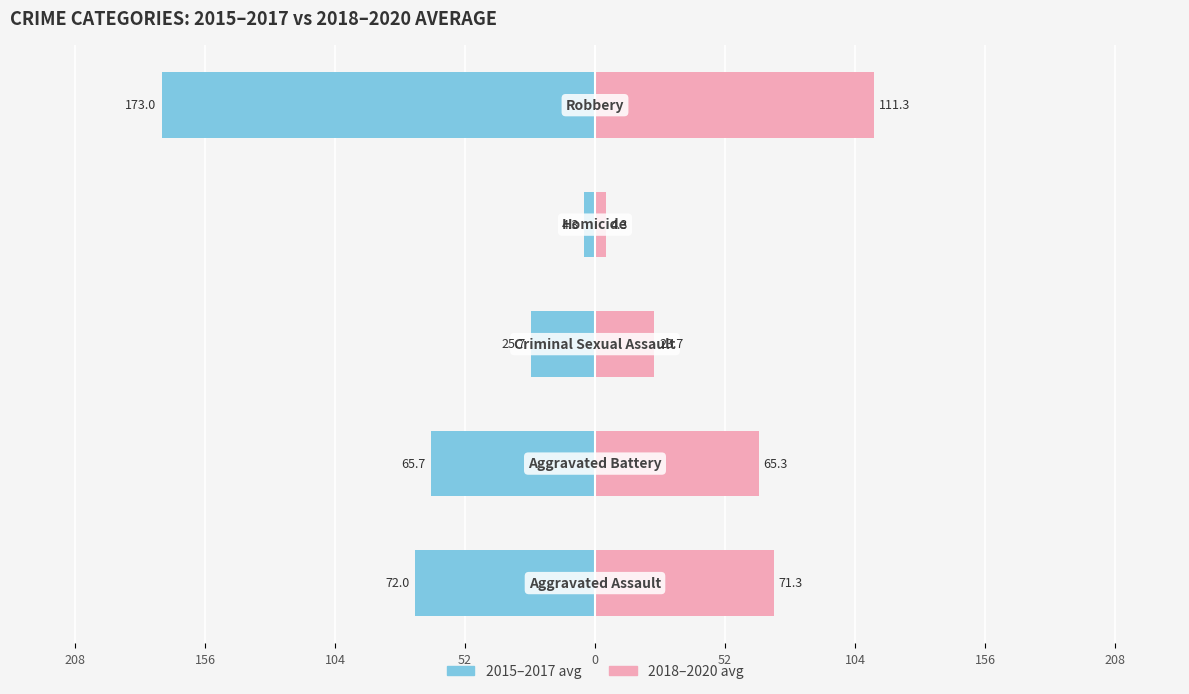

How many bars are there in total?

10